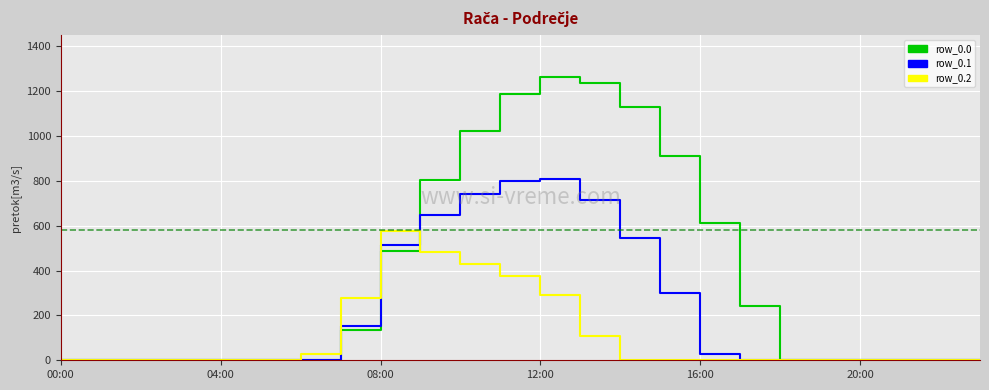

Which series has the largest range (max minus min)?

row_0.0